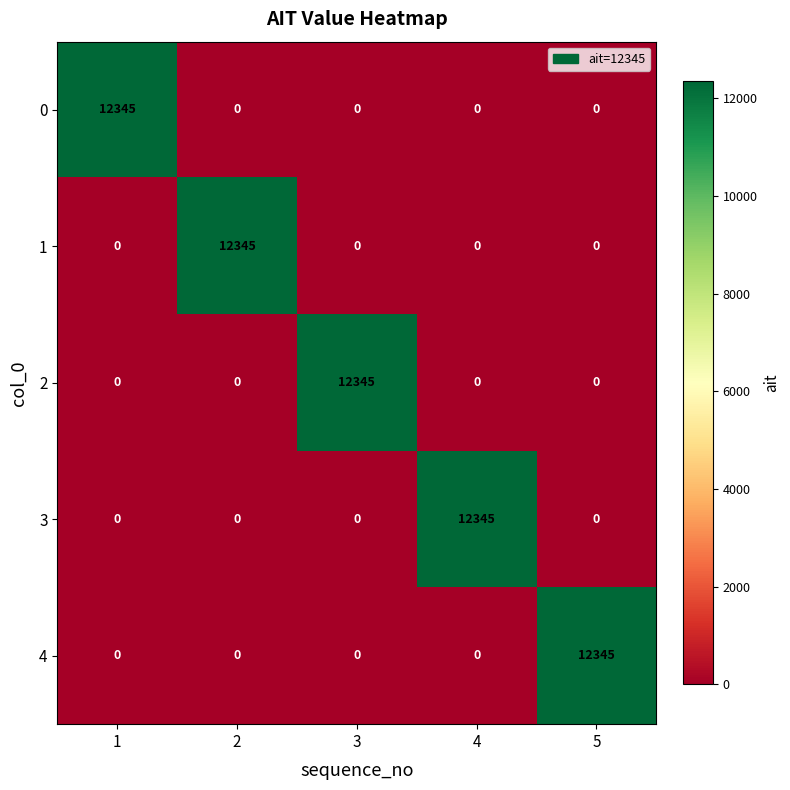

What is the greatest value displayed?

12345